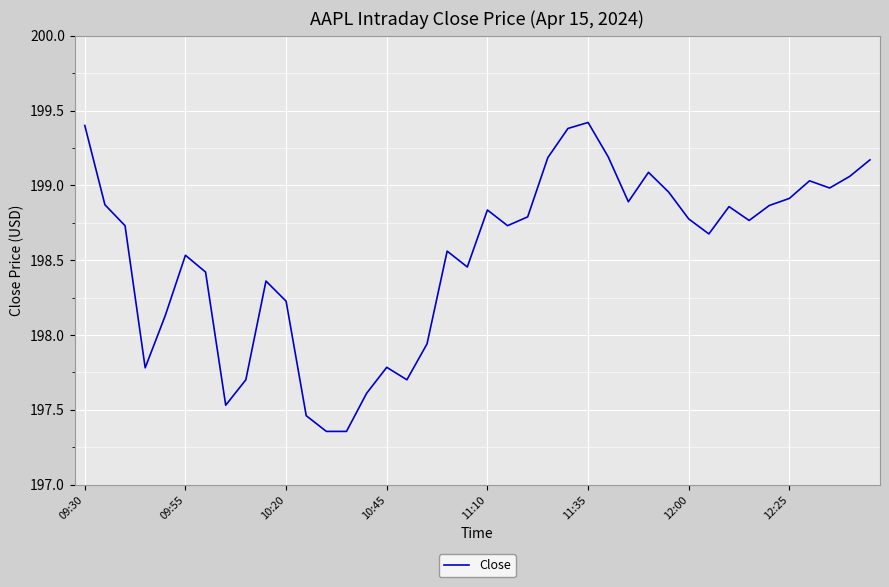

What is the difference between the maximum and minimum values?

2.1